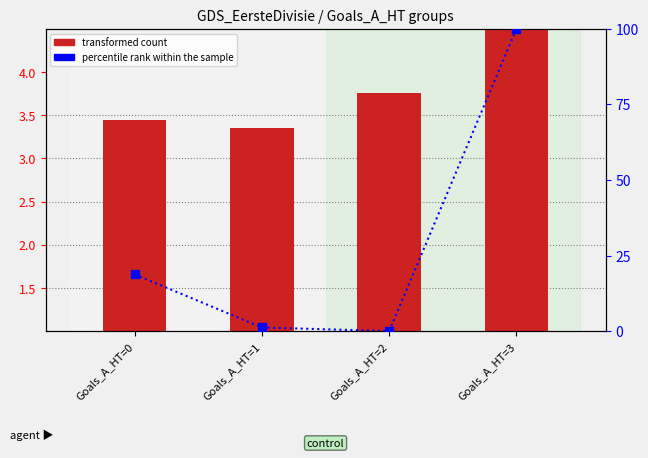

Which series reaches the minimum Y coordinate?

percentile rank within the sample